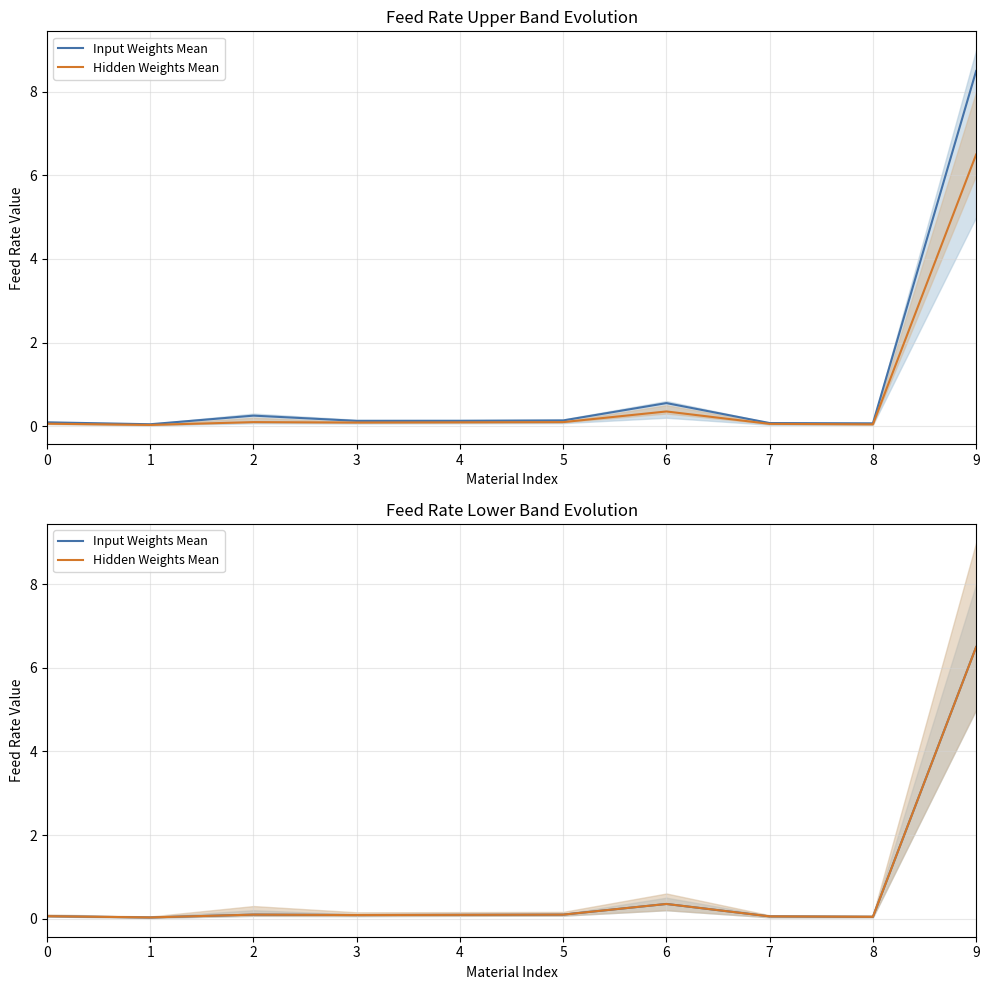

At which label is Hidden Weights Mean closest to 3?

6